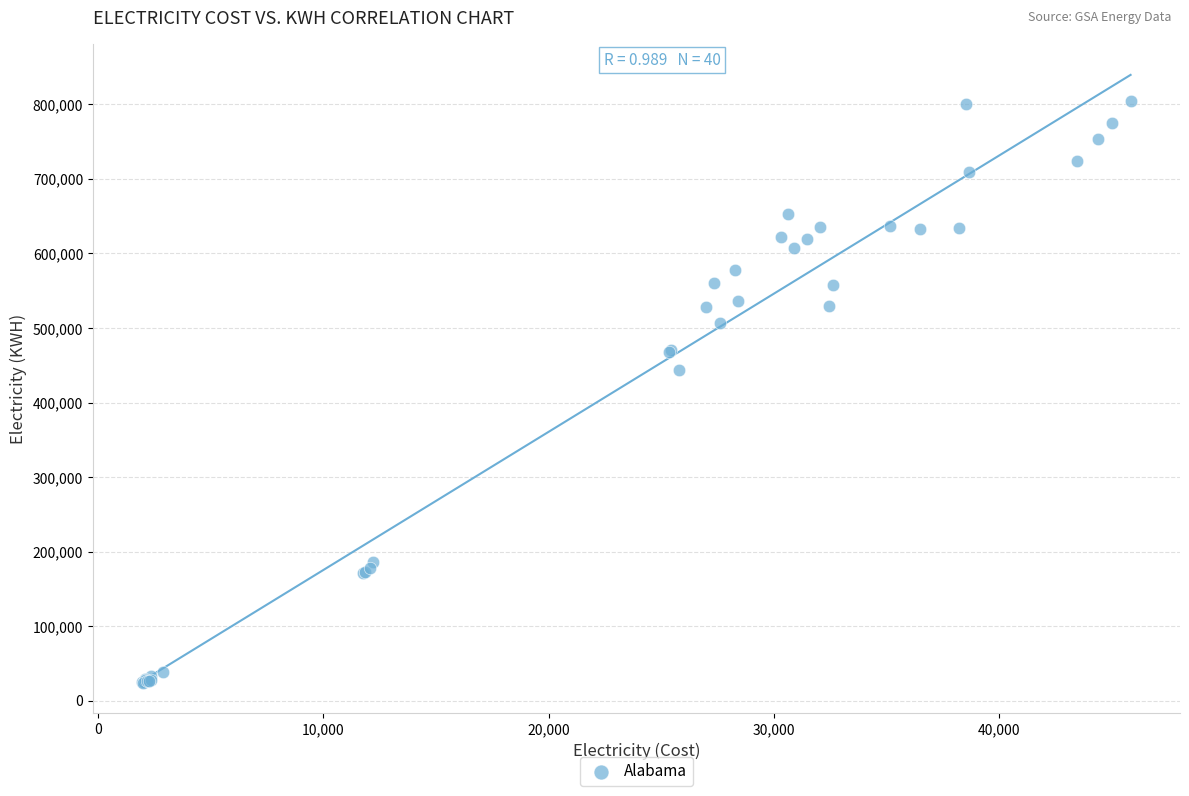

What Y value in the scatter plot is closest to 413820?

444000